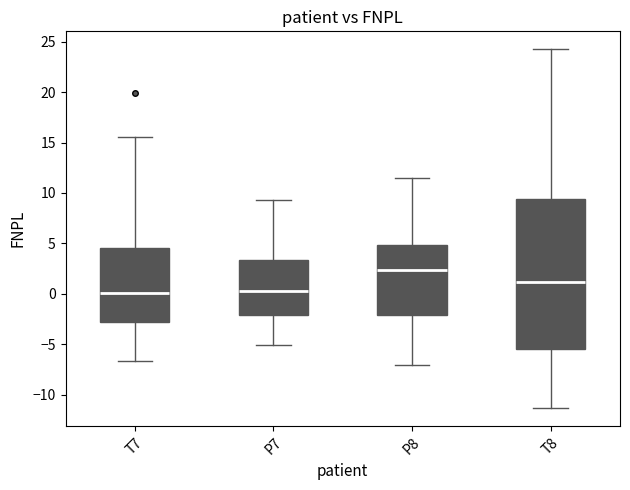

Reading left to right, transcribe this box plot: for each box, give where its median line is, the range the box spans, and where its two whiskers end, as read against the y-axis. The values are not printed on the chart, so give them approximately, as read against the axis.

T7: median 0.0, box -3.0 to 4.5, whiskers -6.5 to 15.5
P7: median 0.5, box -2.0 to 3.5, whiskers -5.0 to 9.5
P8: median 2.5, box -2.0 to 5.0, whiskers -7.0 to 11.5
T8: median 1.0, box -5.5 to 9.5, whiskers -11.5 to 24.0